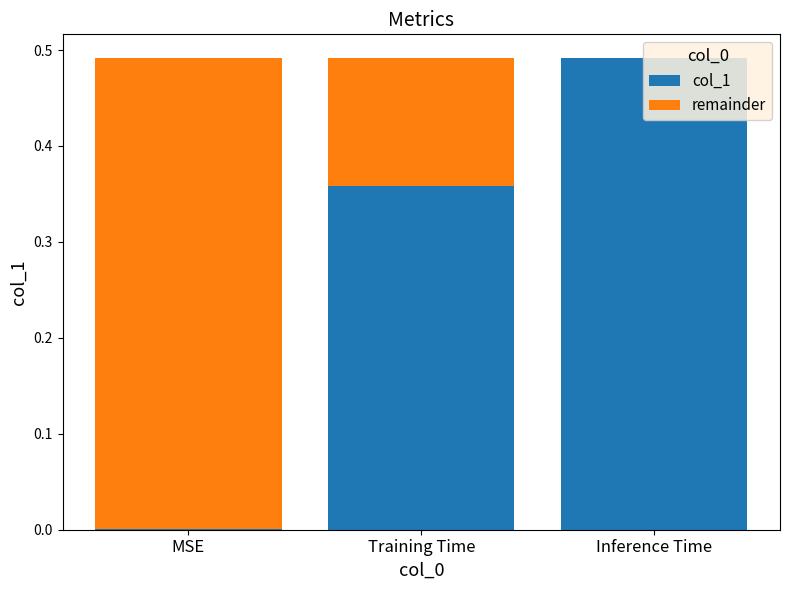

Which category has the highest value in the col_1 series?

Inference Time